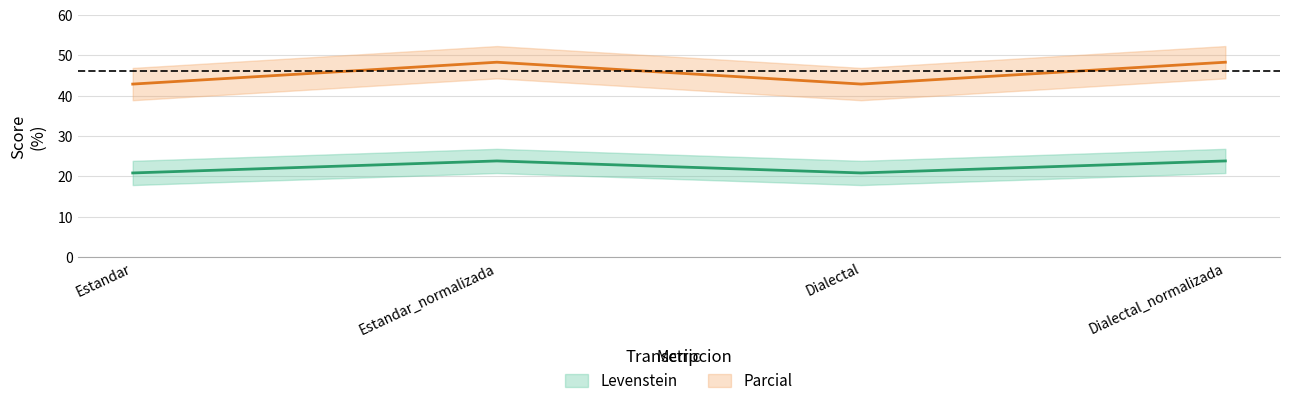

Between Dialectal and Dialectal_normalizada, which series saw the biggest shift?

Parcial